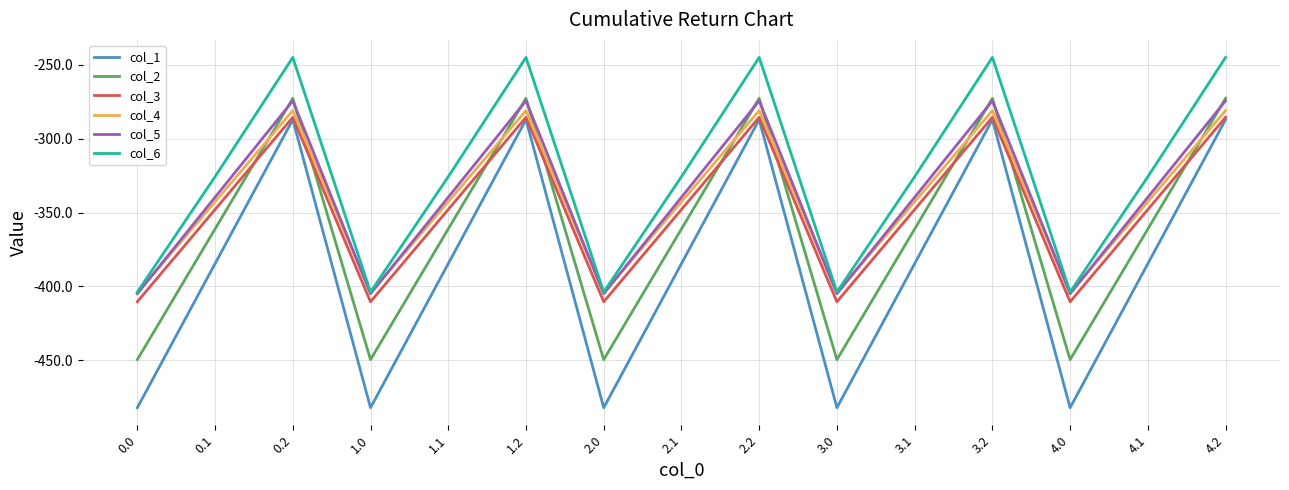

What position from the left is 3.2?

12